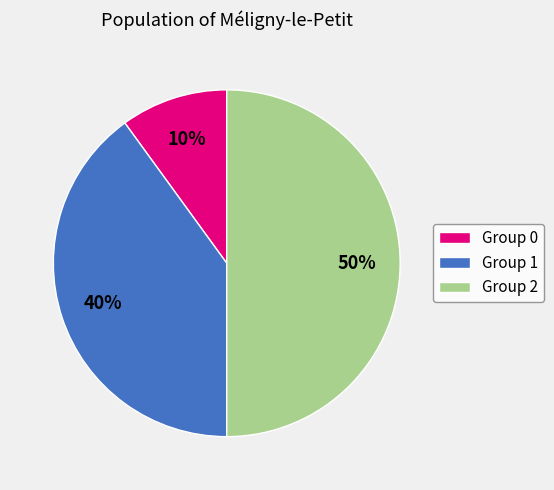

To the nearest percent, what percentage of the pie is Group 1?

40%